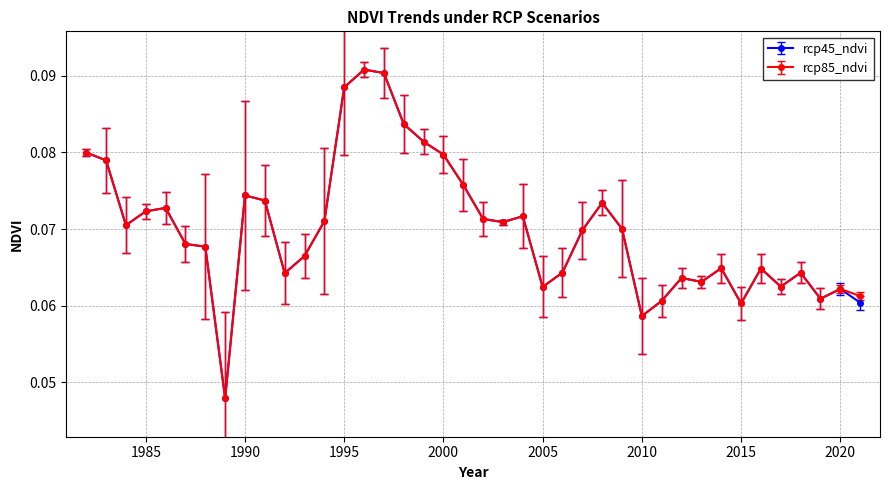

True or false: rcp45_ndvi has more than 1 interior local peaks.

True